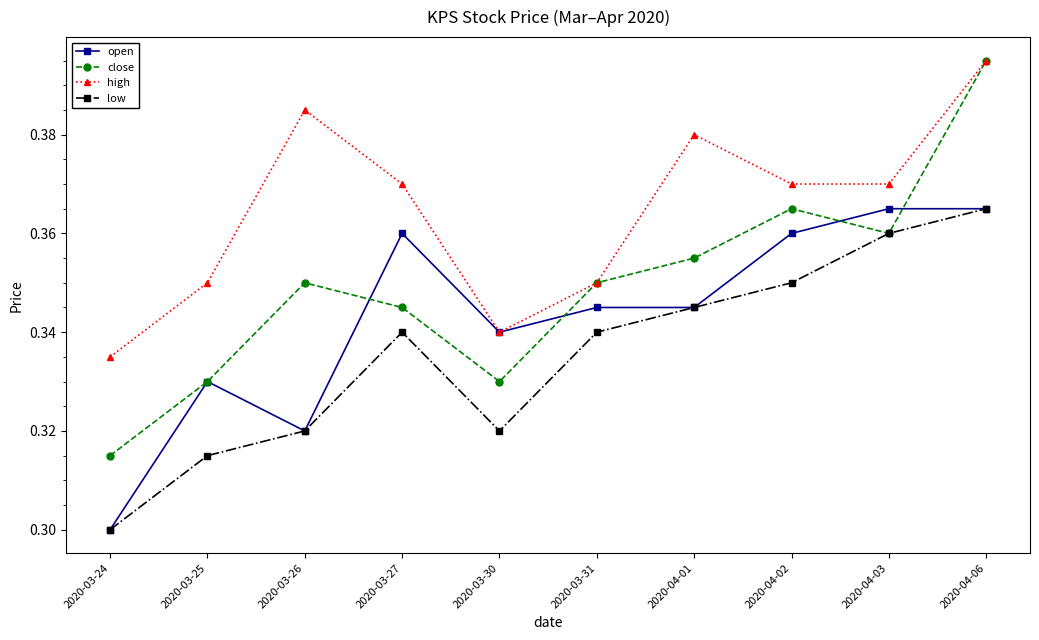

Rank the series by their average value, from highest to lowest.

high, close, open, low